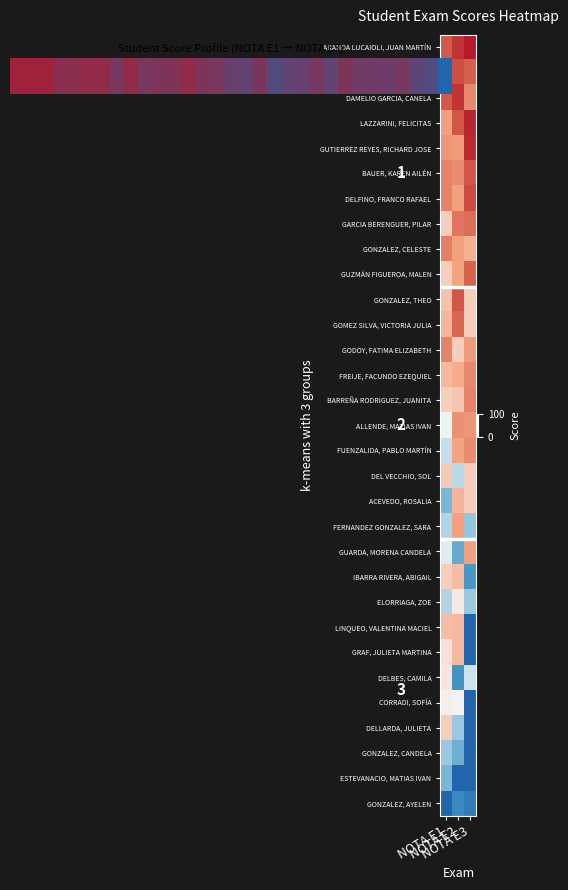

Rank the series at NOTA E3 from highest to lowest value.

ARANDA LUCAIOLI, JUAN MARTÍN, LAZZARINI, FELICITAS, GUTIERREZ REYES, RICHARD JOSE, DELFINO, FRANCO RAFAEL, BAUER, KAREN AILÉN, ANDREASEN, MARÍA CRUZ, GUZMÁN FIGUEROA, MALEN, GARCIA BERENGUER, PILAR, BARREÑA RODRIGUEZ, JUANITA, DAMELIO GARCIA, CANELA, FREIJE, FACUNDO EZEQUIEL, FUENZALIDA, PABLO MARTÍN, ALLENDE, MATIAS IVAN, GODOY, FATIMA ELIZABETH, GUARDA, MORENA CANDELA, GONZALEZ, CELESTE, ACEVEDO, ROSALIA, DEL VECCHIO, SOL, GOMEZ SILVA, VICTORIA JULIA, GONZALEZ, THEO, DELBES, CAMILA, ELORRIAGA, ZOE, FERNANDEZ GONZALEZ, SARA, IBARRA RIVERA, ABIGAIL, GONZALEZ, AYELEN, CORRADI, SOFÍA, DELLARDA, JULIETA, ESTEVANACIO, MATIAS IVAN, GONZALEZ, CANDELA, GRAF, JULIETA MARTINA, LINQUEO, VALENTINA MACIEL